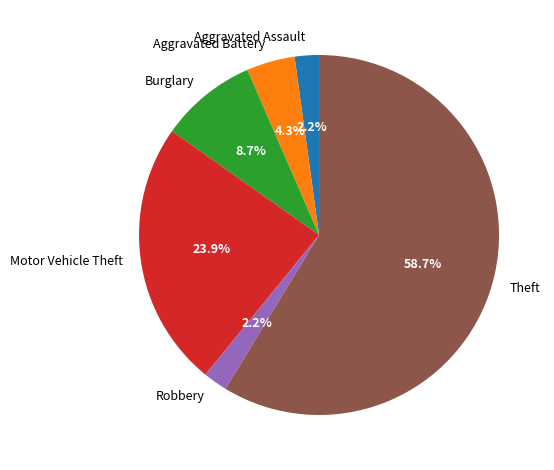

Does Aggravated Assault represent more than half of the total?

No